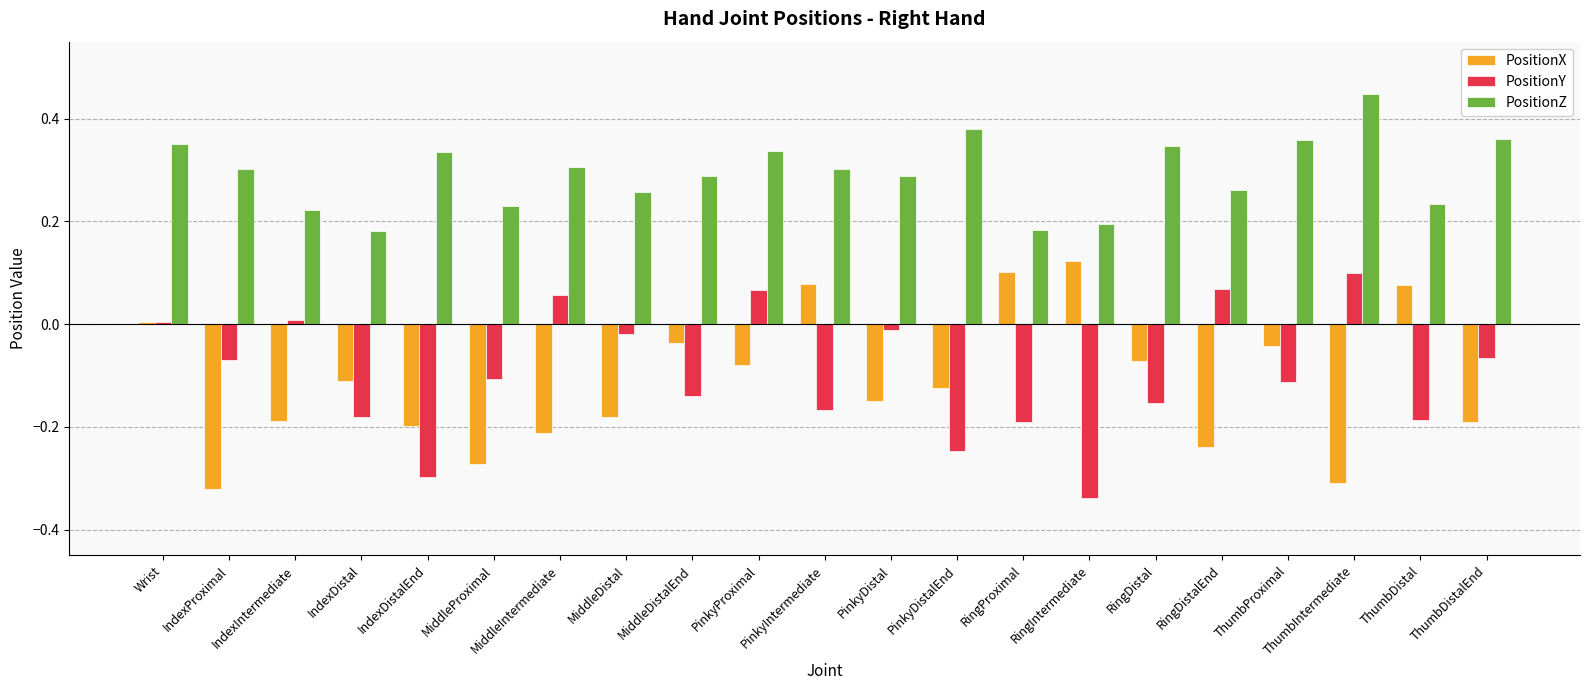

What is the sum of all PositionZ values?

6.2